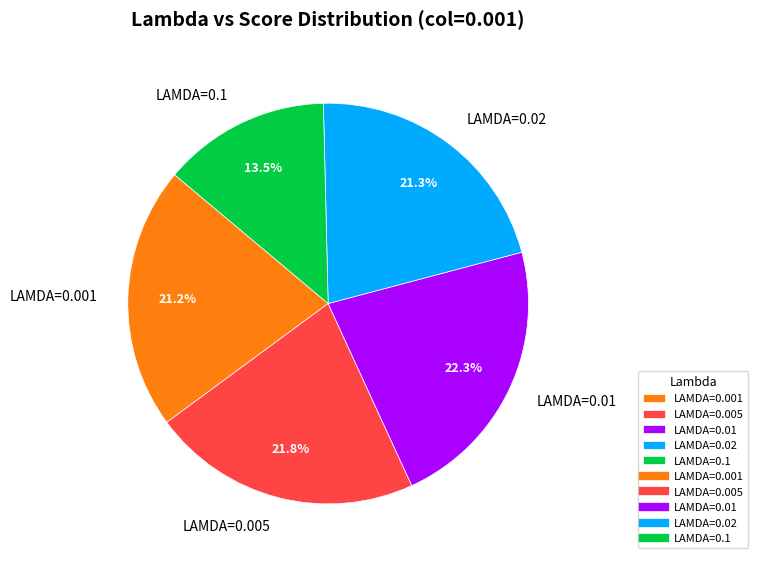

What percentage is the LAMDA=0.001 slice, to the nearest percent?

21%